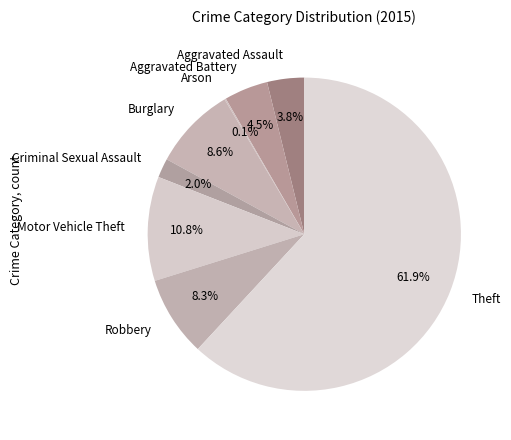

To the nearest percent, what is the difference between the largest and smallest slice percentages?

62%